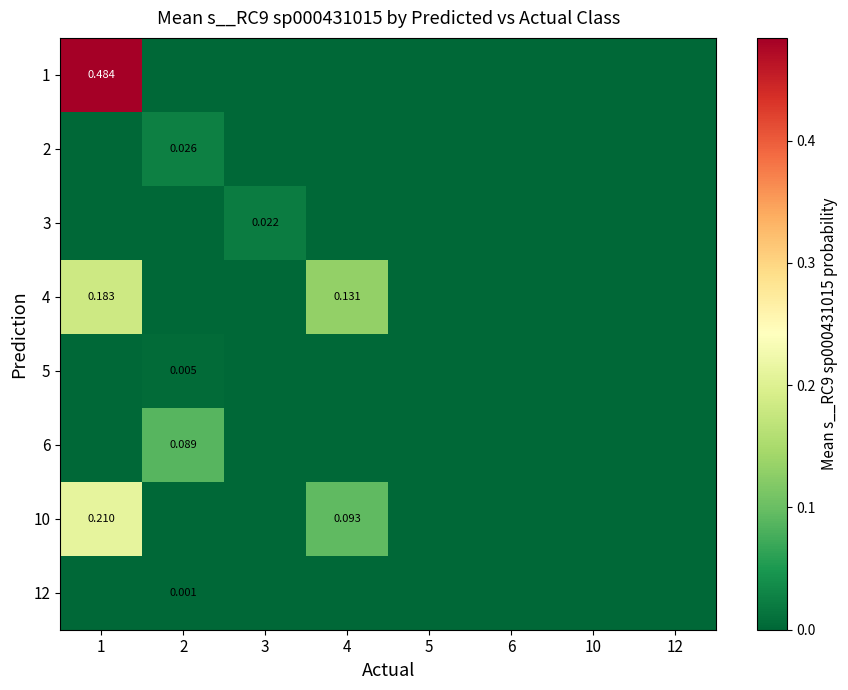

List the series in order of their peak value, highest first.

1, 10, 4, 6, 2, 3, 5, 12